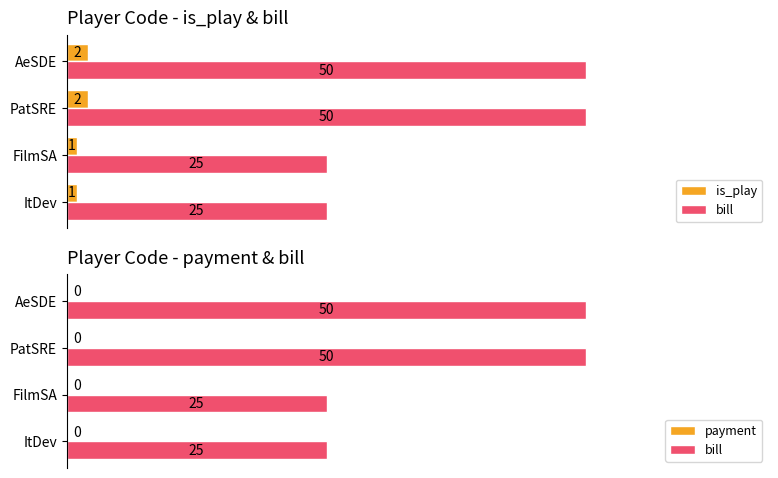

At how many categories does at least one series exceed 10?

4